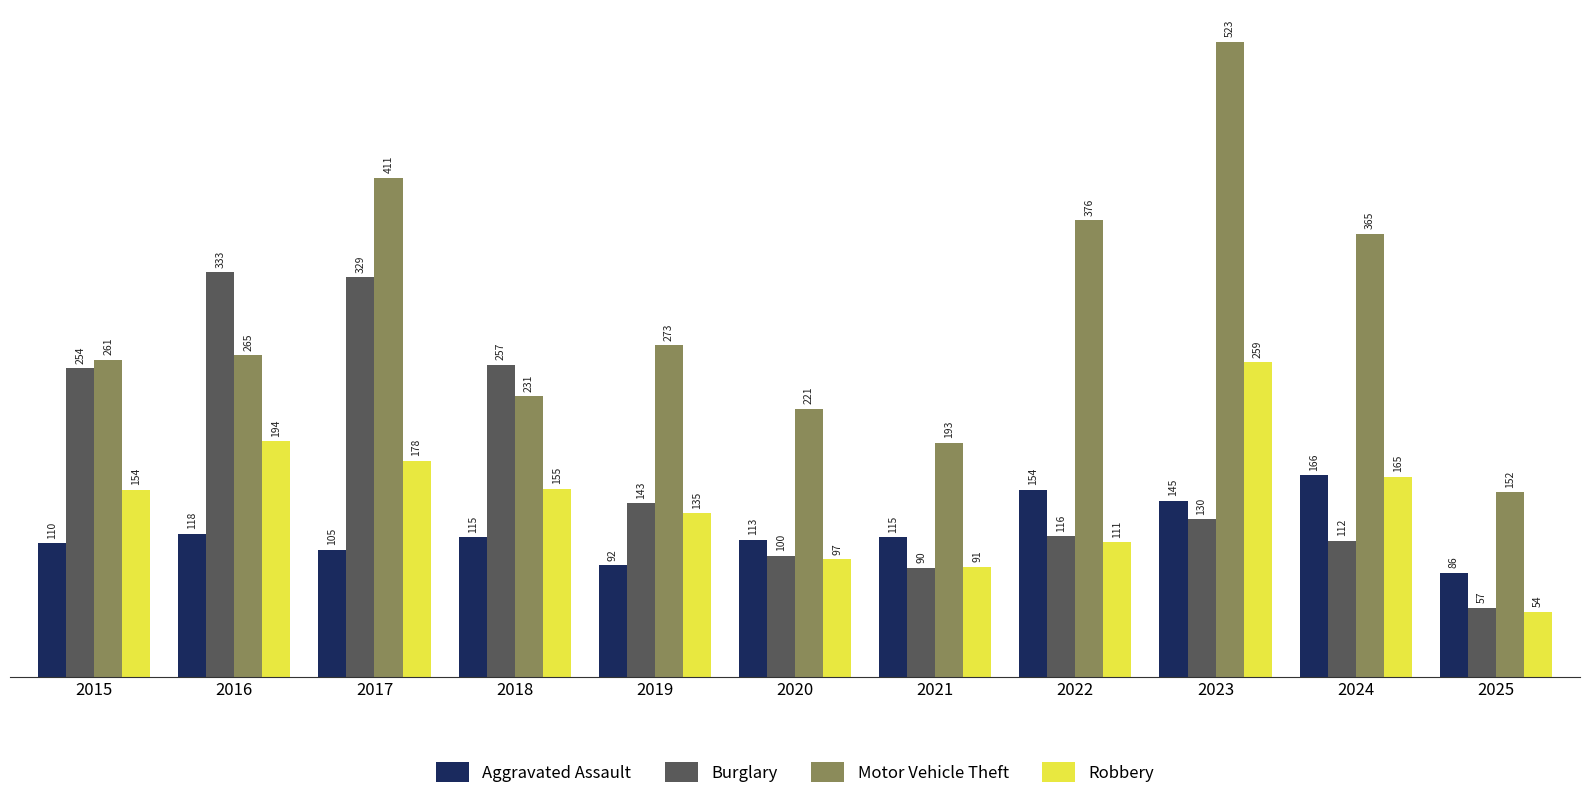

What is the sum of all Burglary values?

1921